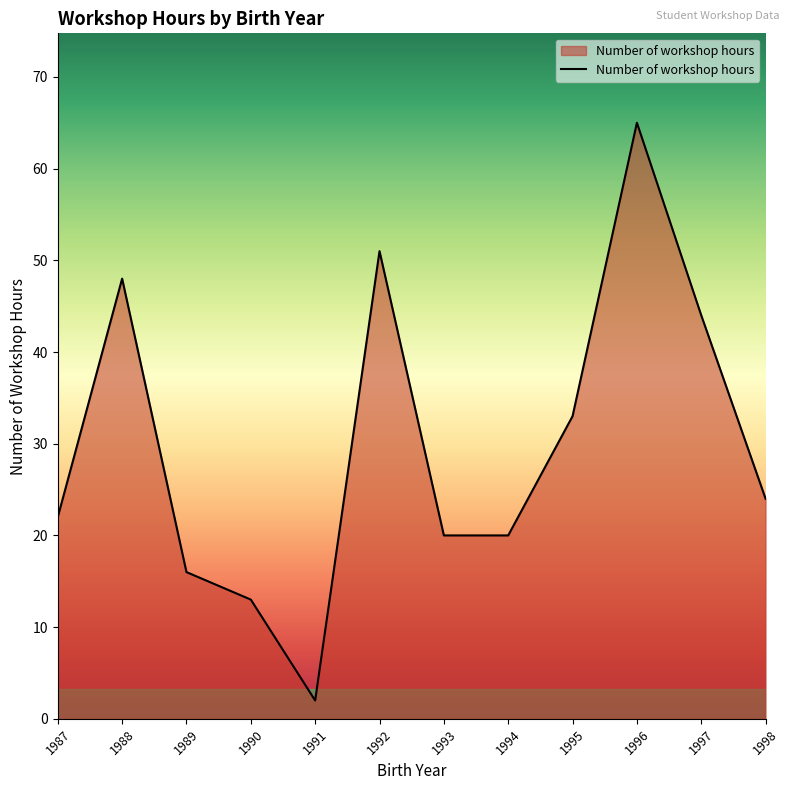

Is it true that the value at 1987 is 38?

False